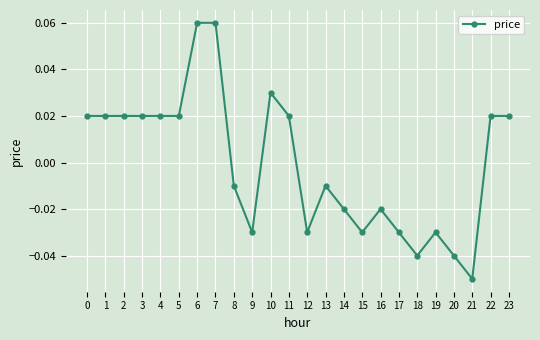

True or false: there are more than 1 points higher than both neighbors.

True